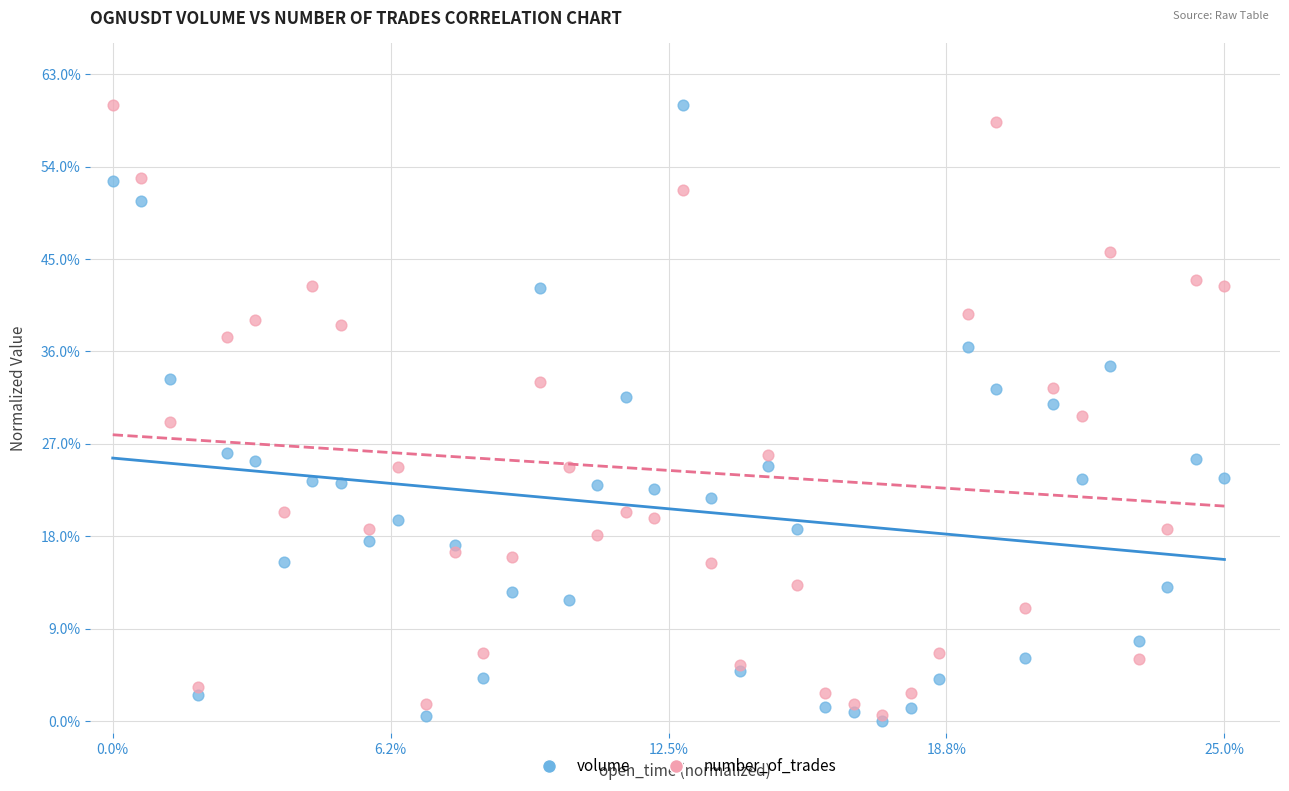

What are all the series names shown in the legend?

volume, number_of_trades